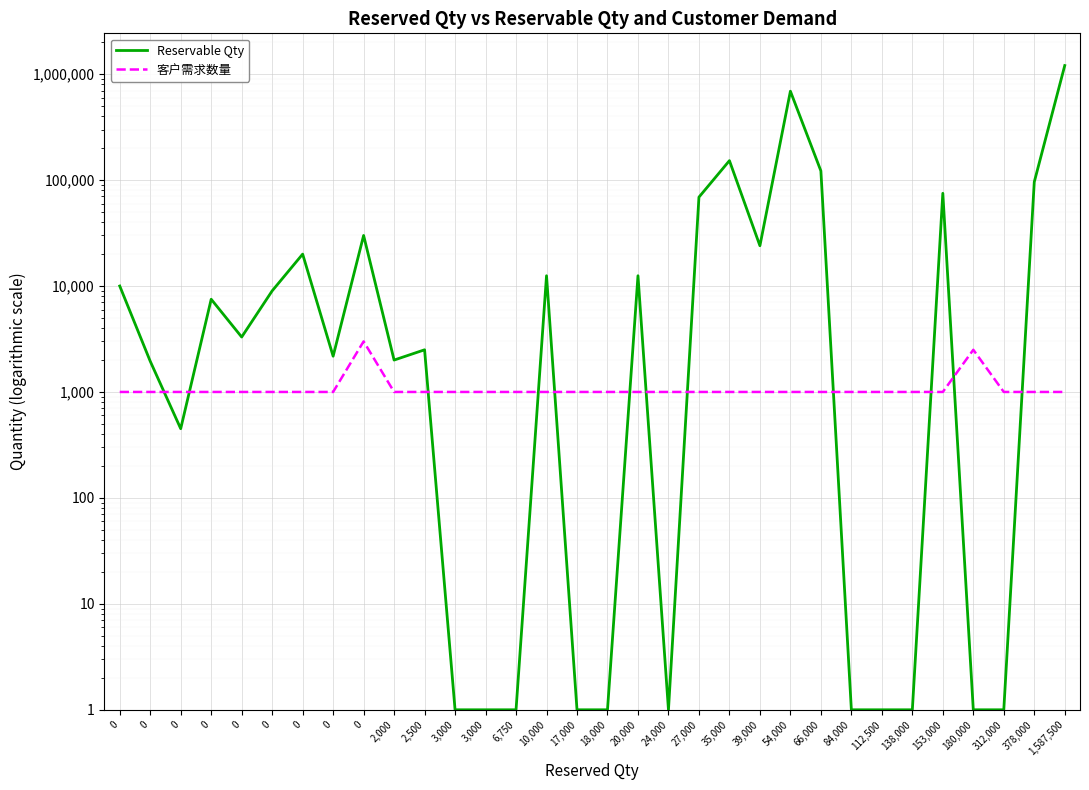

How many intersections are there between Reservable Qty and 客户需求数量?

12